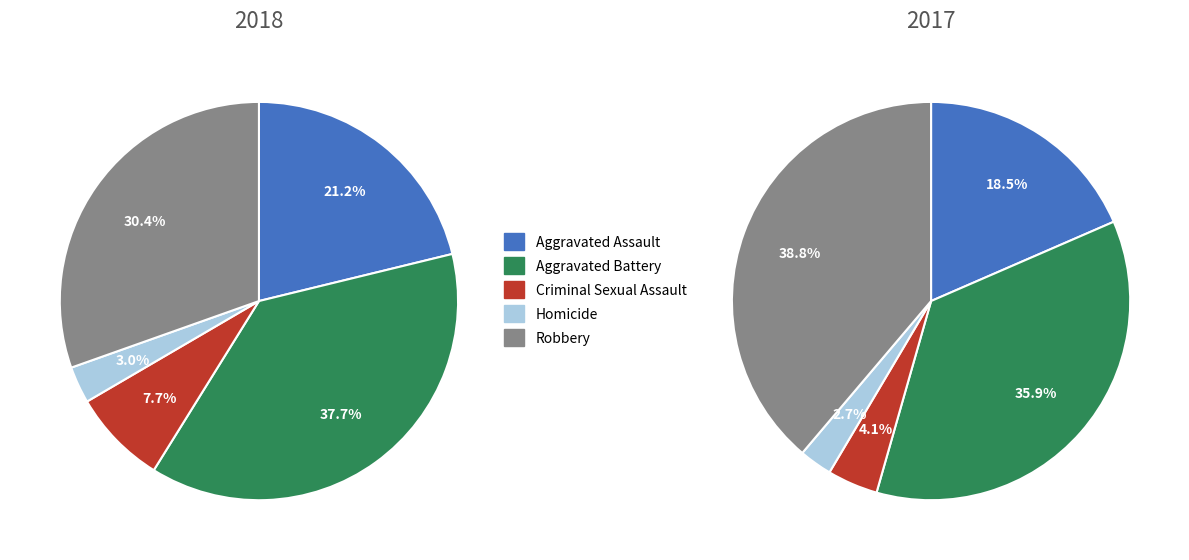

The Aggravated Battery slice represents 28% of the pie. True or false?

False